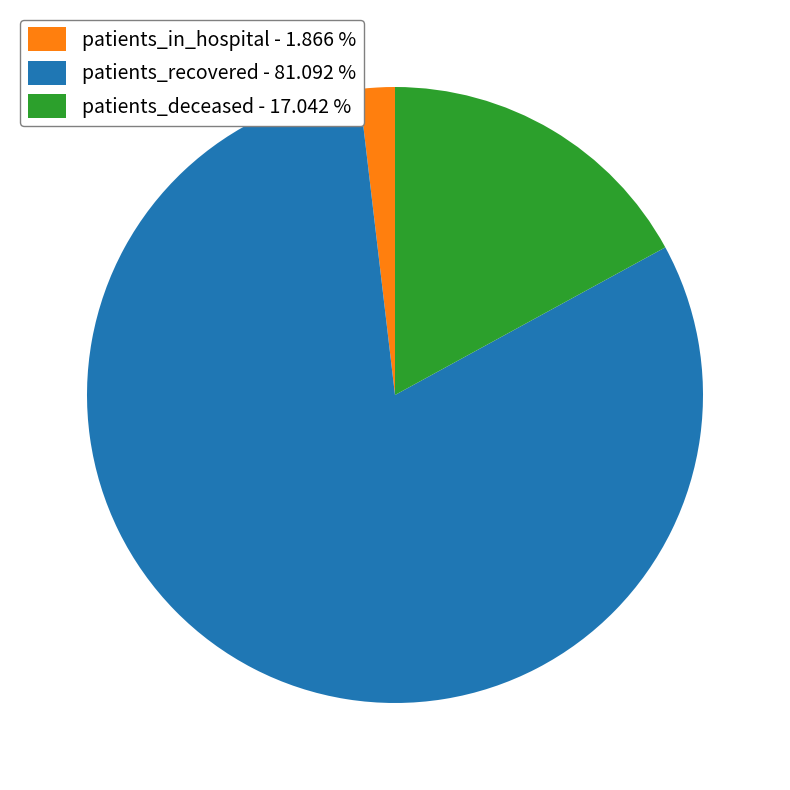

Rank the categories by value from highest to lowest.

patients_recovered - 81.092 %, patients_deceased - 17.042 %, patients_in_hospital - 1.866 %